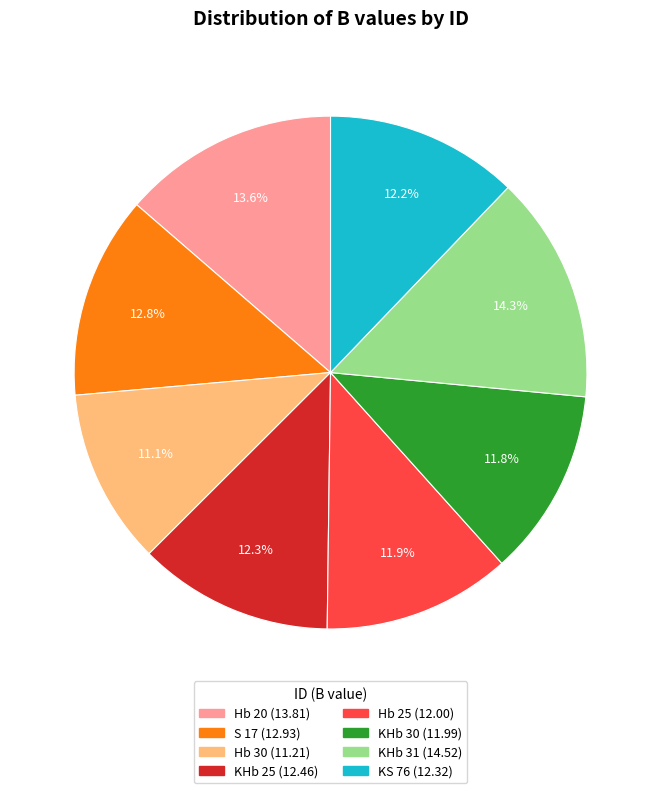

The Hb 20 slice represents 14% of the pie. True or false?

True